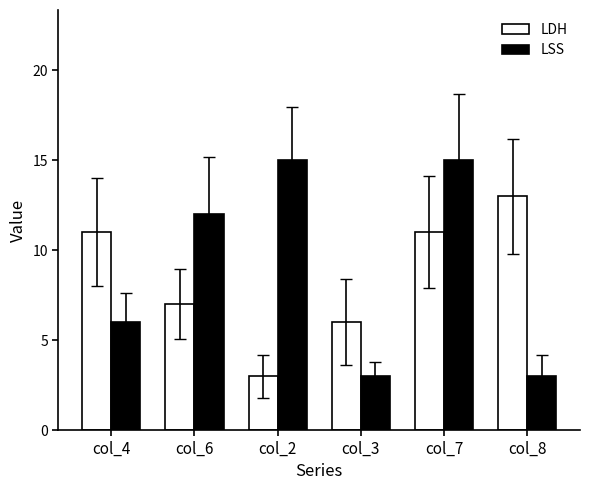

What is the minimum value shown in the chart?

3